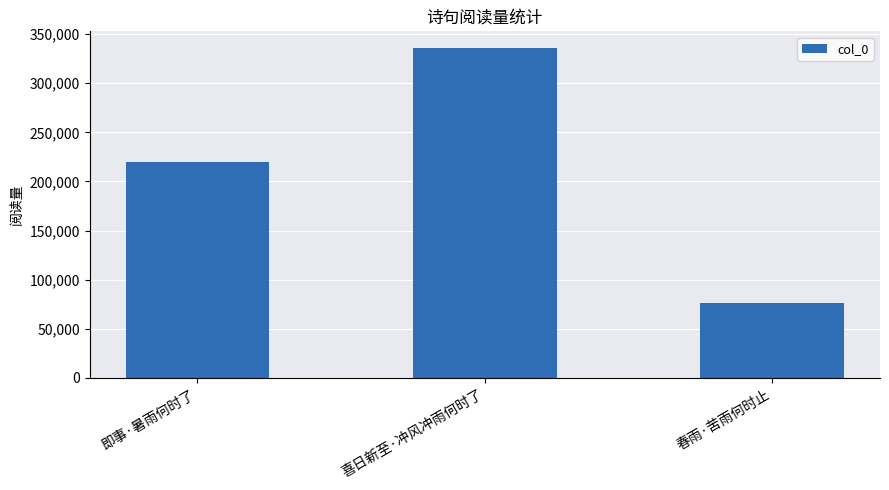

What is the average value?

210469